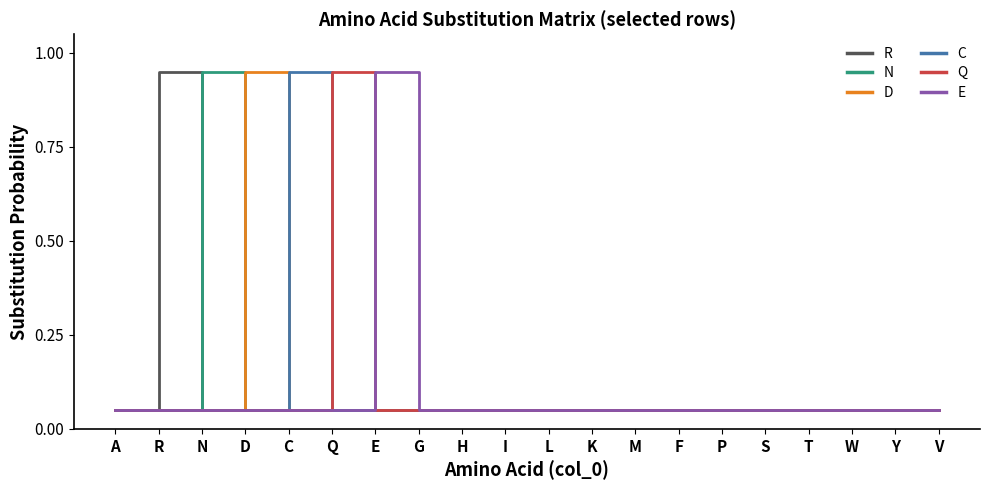

What is the total value across all series at M?

0.3